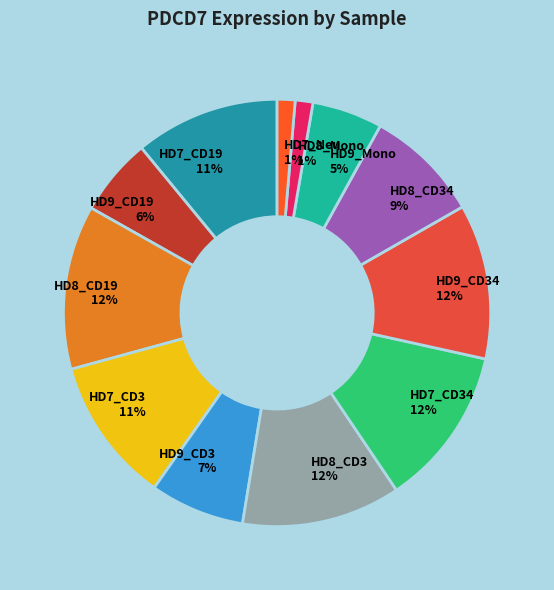

What percentage is the HD7_CD19 slice, to the nearest percent?

11%